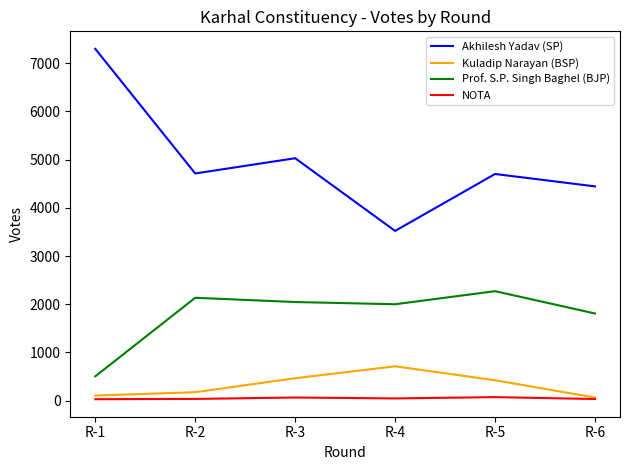

List the series in order of their peak value, lowest first.

NOTA, Kuladip Narayan (BSP), Prof. S.P. Singh Baghel (BJP), Akhilesh Yadav (SP)